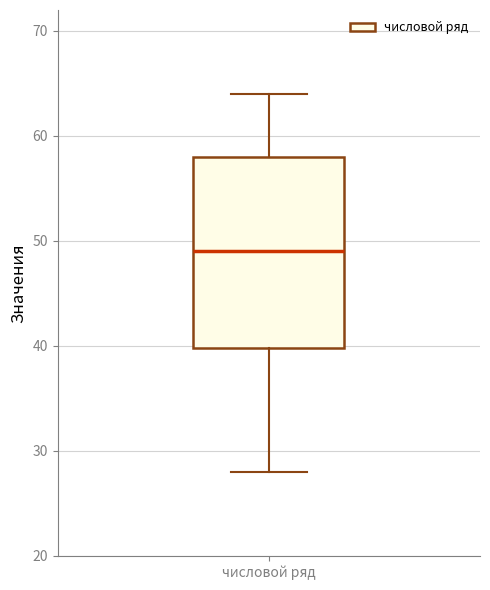

Where does the upper whisker of the box for числовой ряд end on the y-axis? The values are not printed on the chart, so give them approximately, as read against the axis.

64